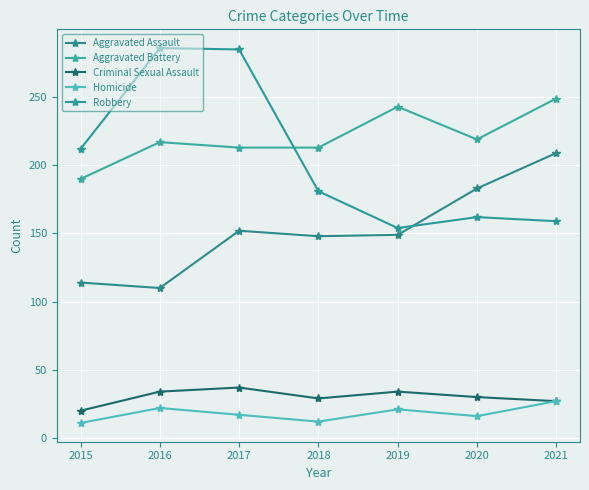

What is the spread (max minus min) of values at 2017?

268